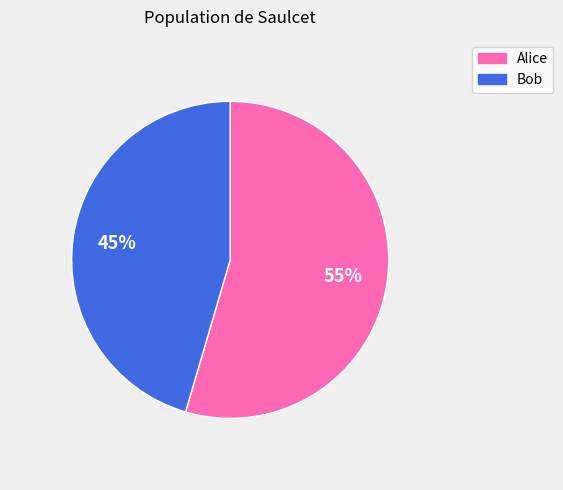

Do Bob and Alice together represent more than half of the pie?

Yes